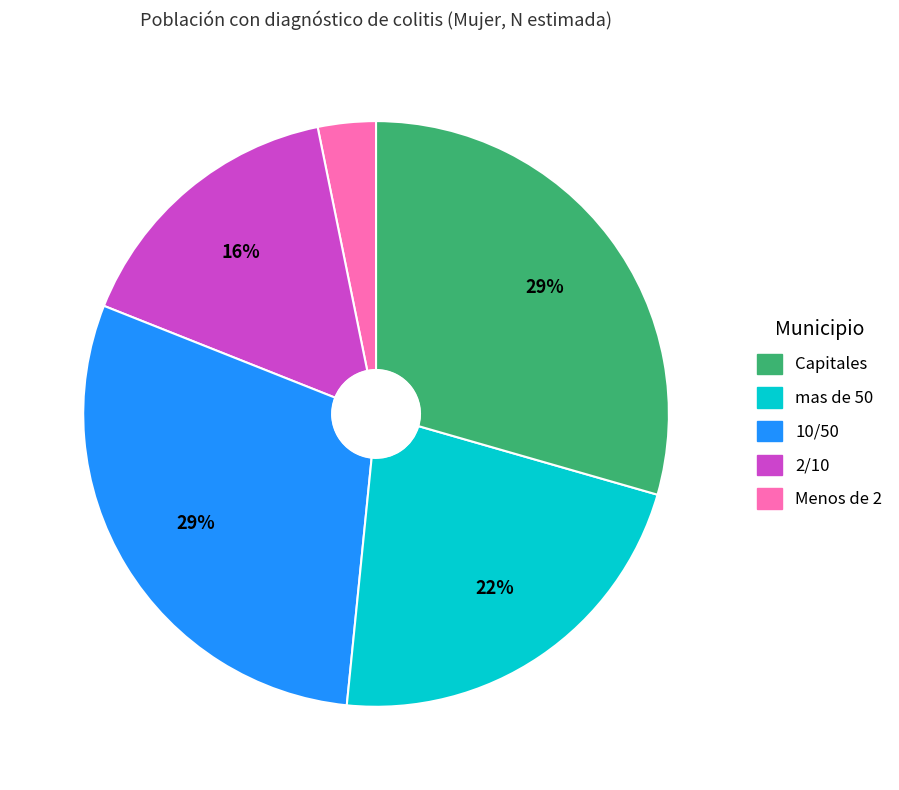

To the nearest percent, what is the difference between the largest and smallest slice percentages?

26%